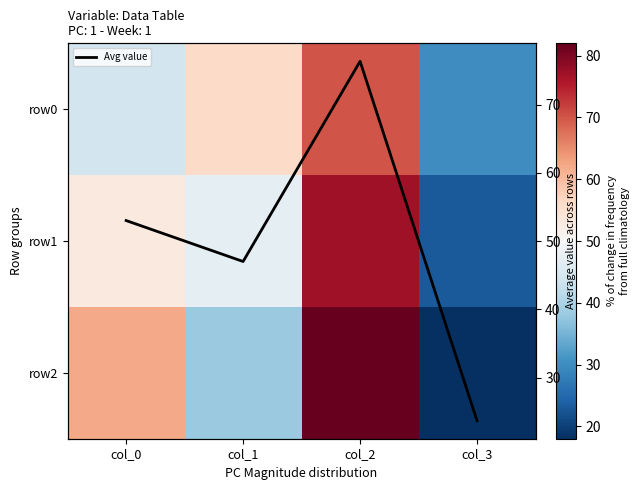

What is the sum of all row0 values?

200.0